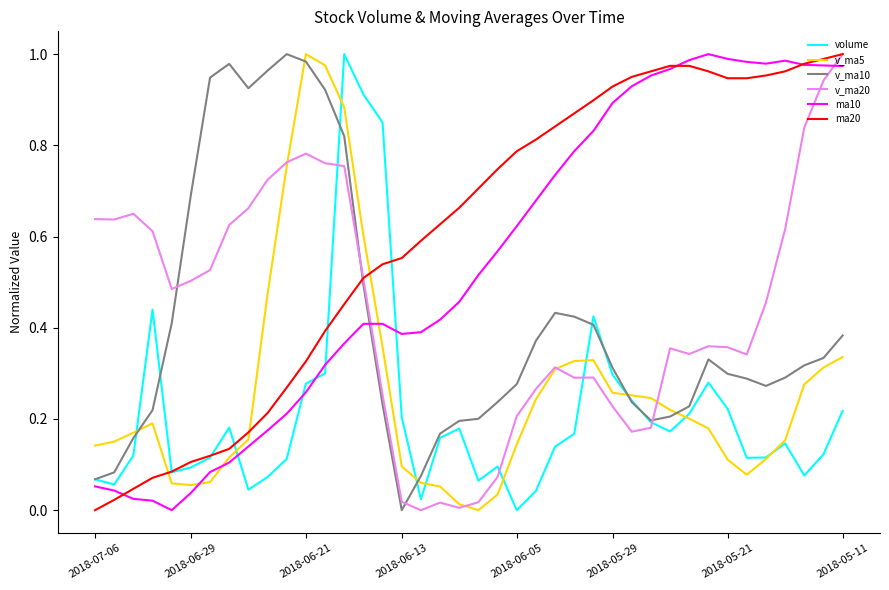

Which series has the largest total across all categories?

ma20